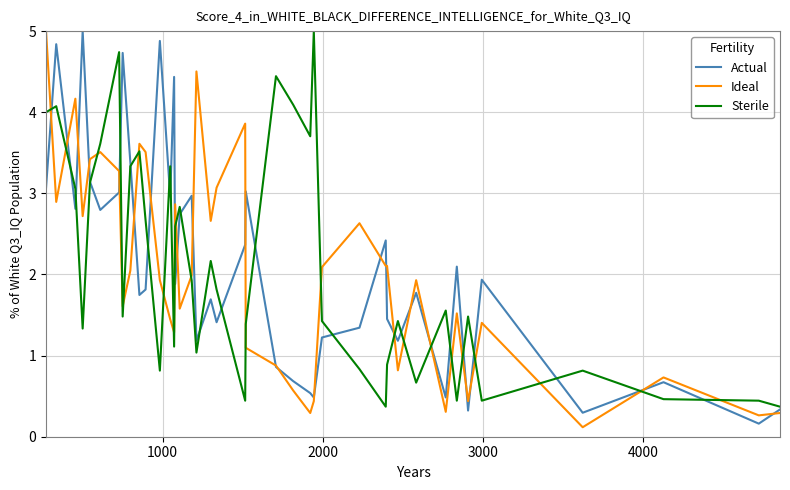

True or false: Ideal and Sterile intersect in this chart.

True